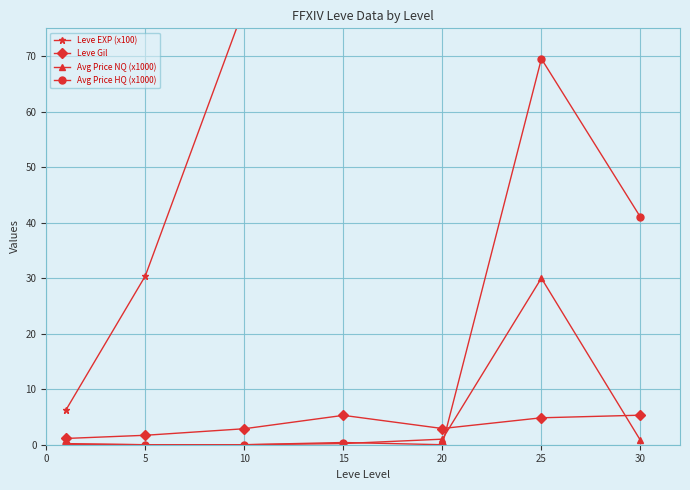

The Leve Gil series shows 2.9 at 10. True or false?

True